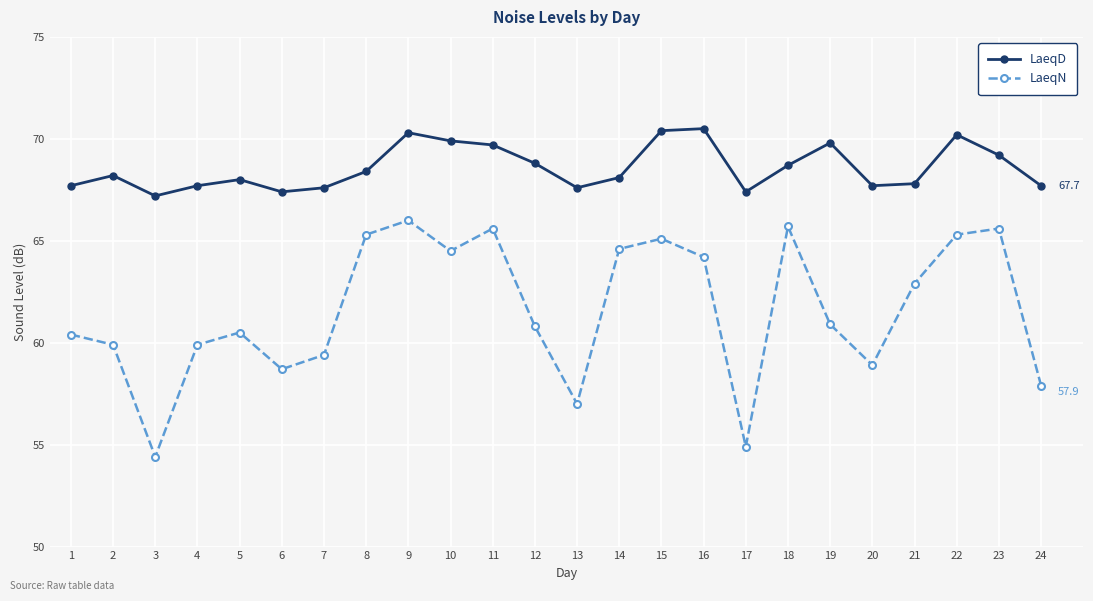

Between 7 and 21, which series saw the biggest shift?

LaeqN